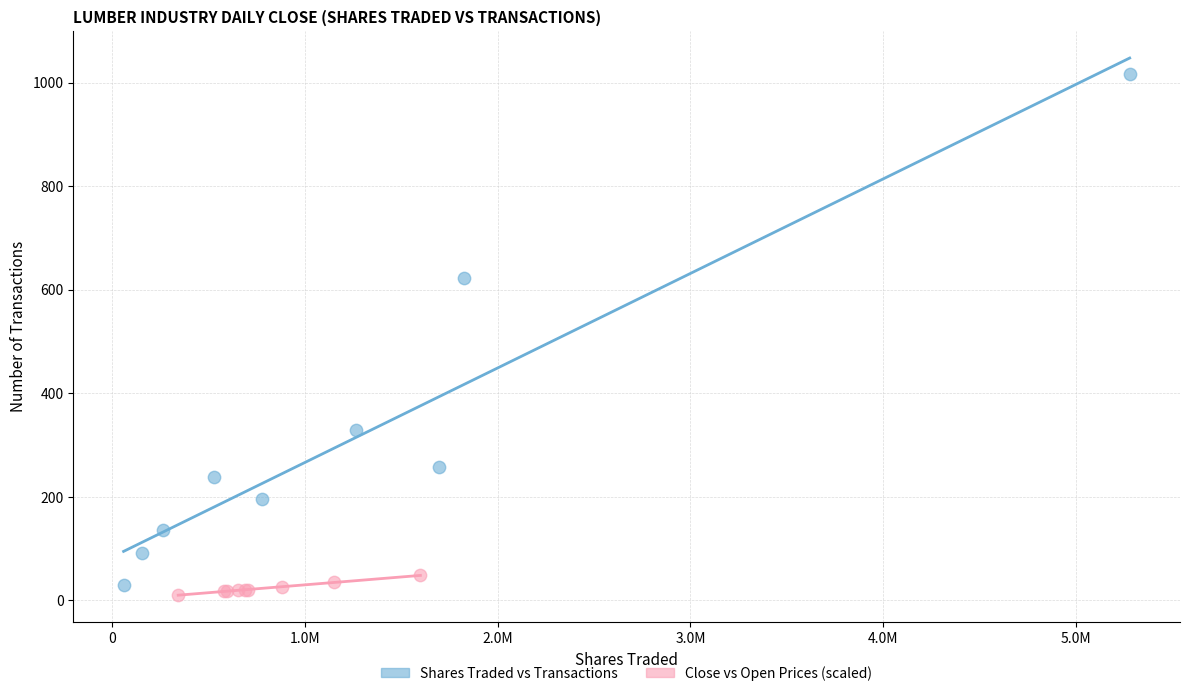

Which series has the widest spread of Y values?

Shares Traded vs Transactions